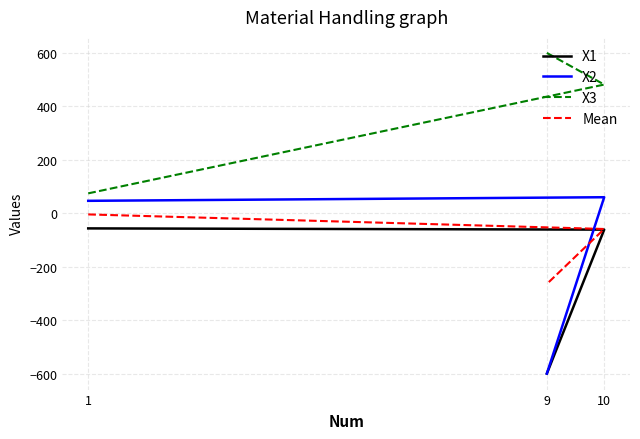

Which series changed the most between 1 and 10?

X3